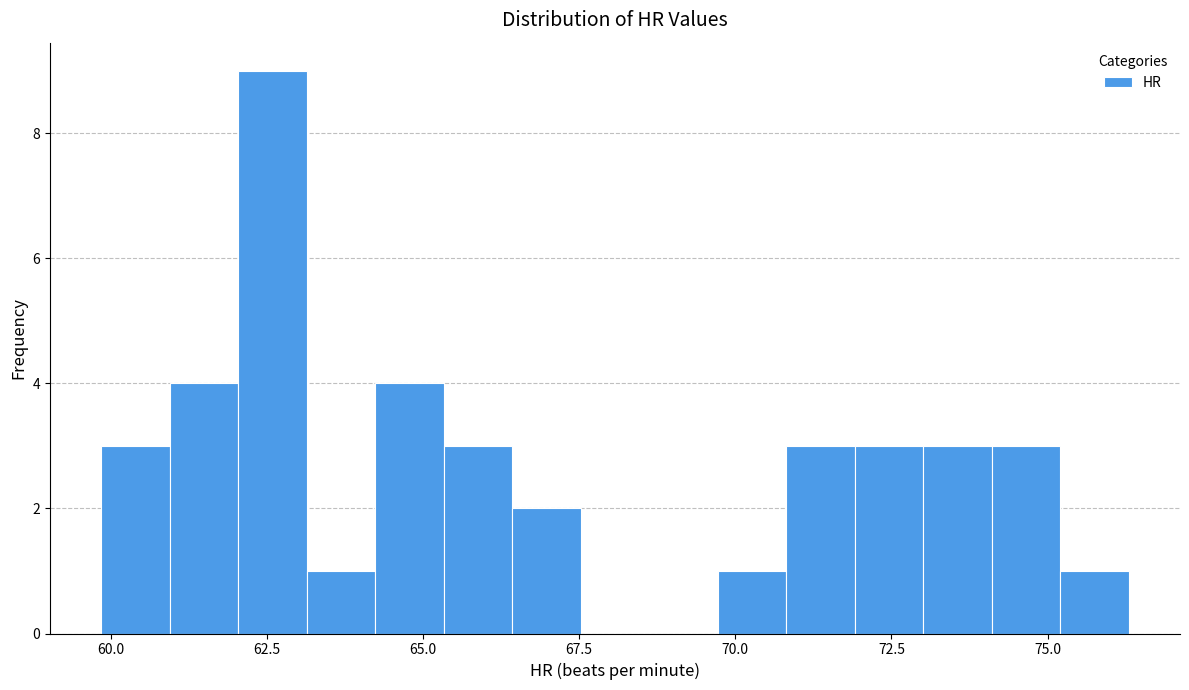

Read against the x-axis, roughly where is the centre of the tallest bar?

62.5